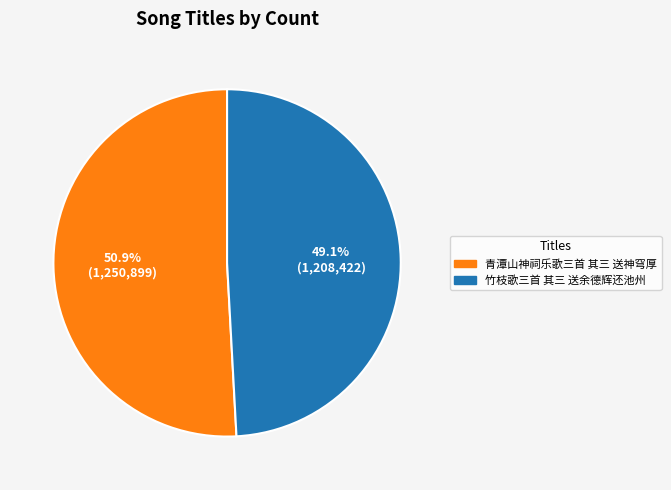

How many segments does this pie chart have?

2